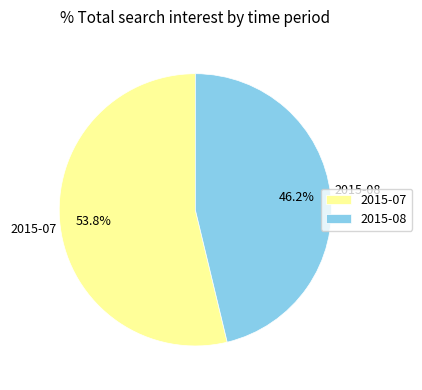

What percentage is the 2015-07 slice, to the nearest percent?

54%